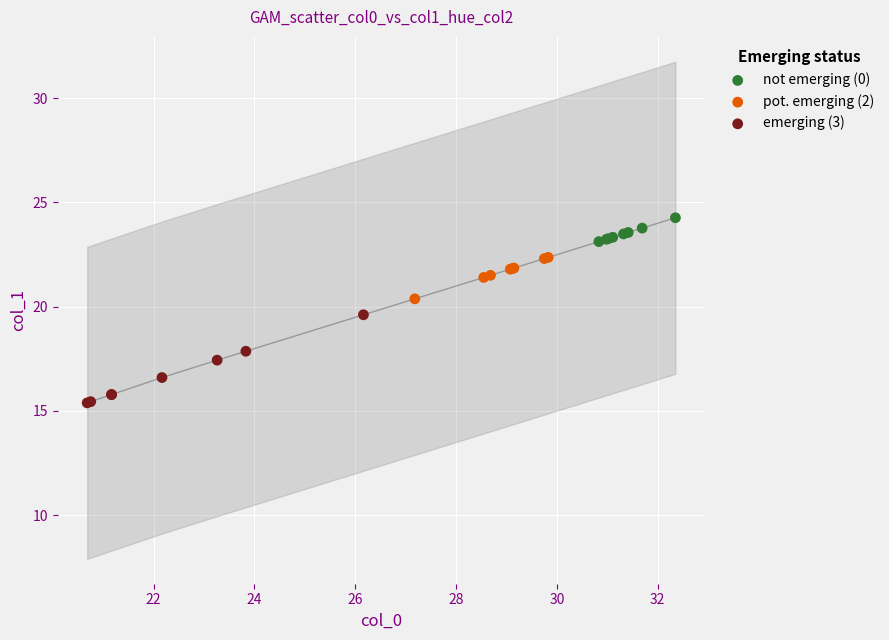

Which series has the widest spread of Y values?

emerging (3)